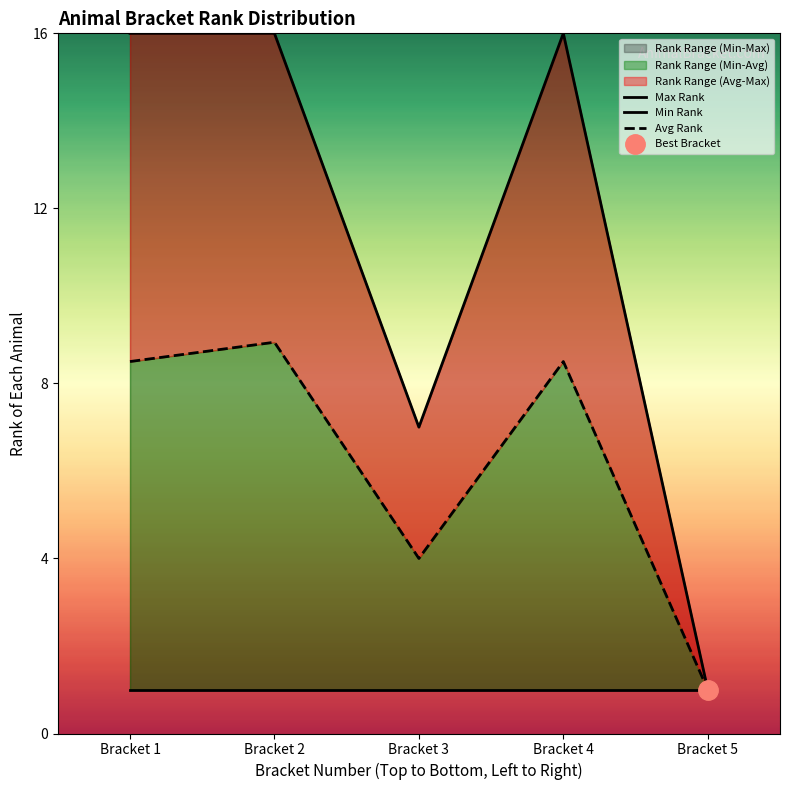

What is the value of the Min Rank point at the 3rd from the left?

1.0